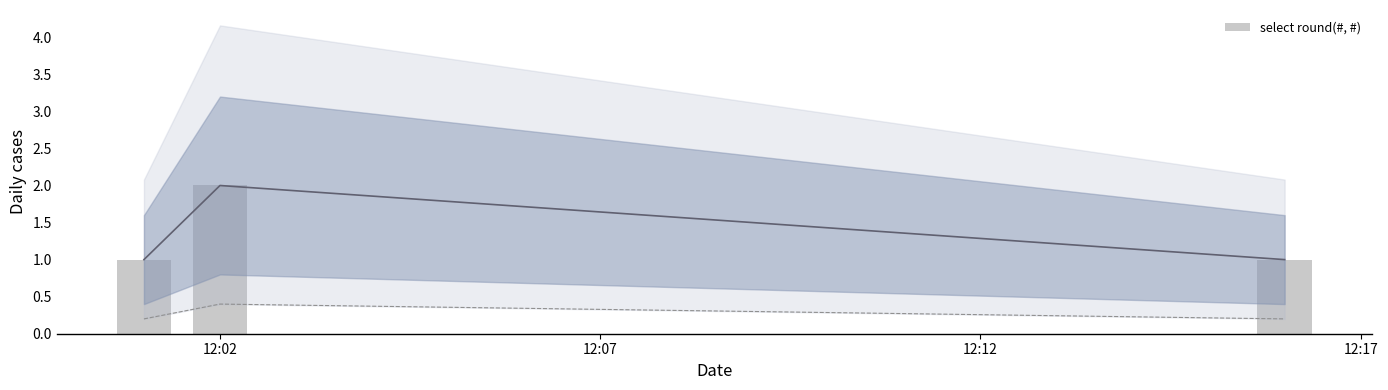

Count the number of data series in this chart.

1